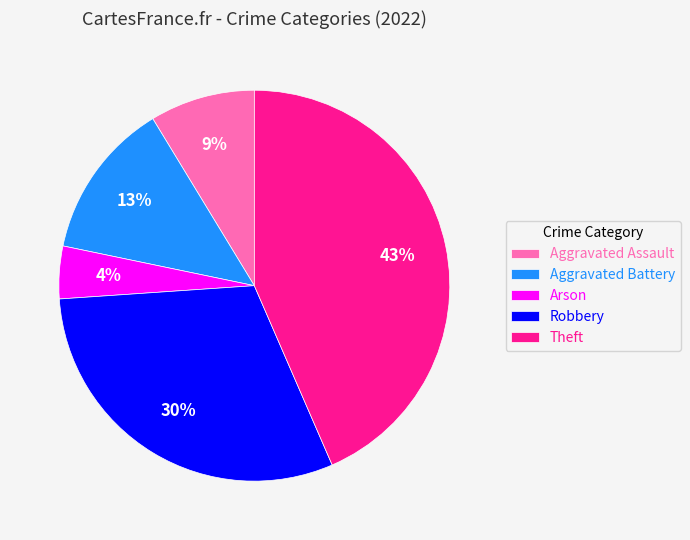

Which category has the smallest portion of the pie?

Arson